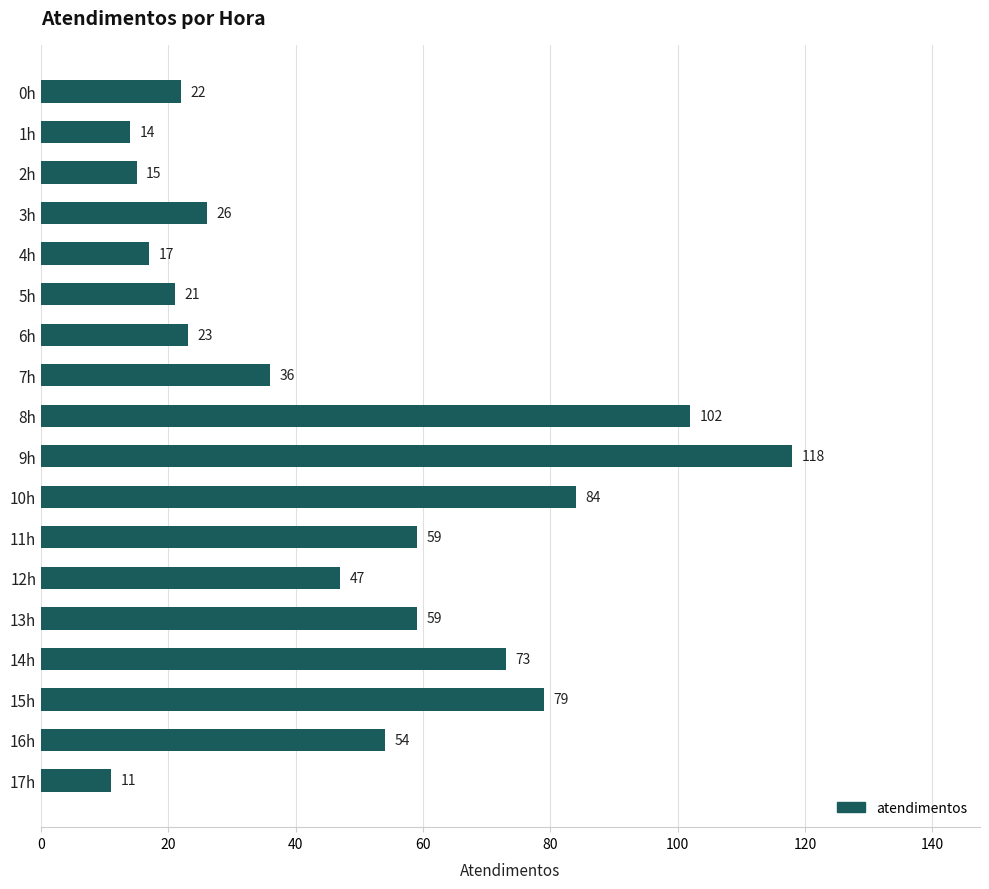

How many data points are less than 47?

9